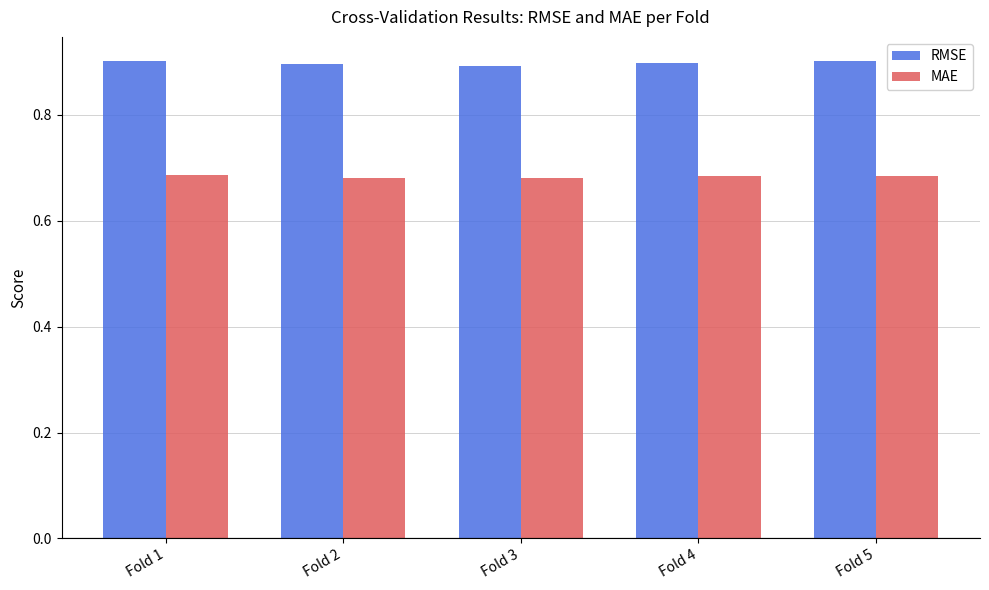

The value of RMSE at Fold 2 is 0.9. True or false?

True